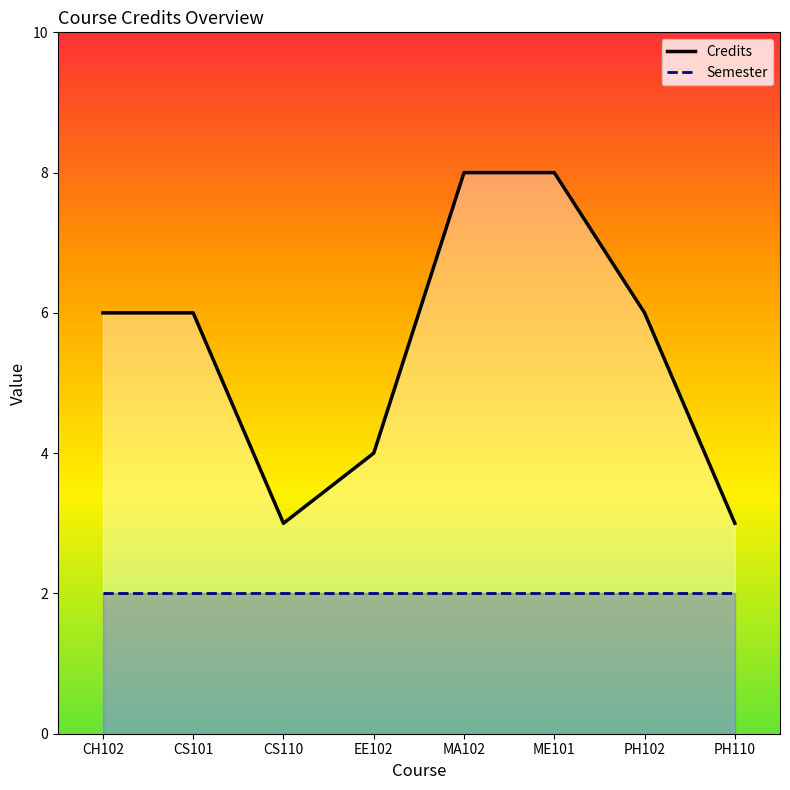

What is the spread (max minus min) of values at ME101?

6